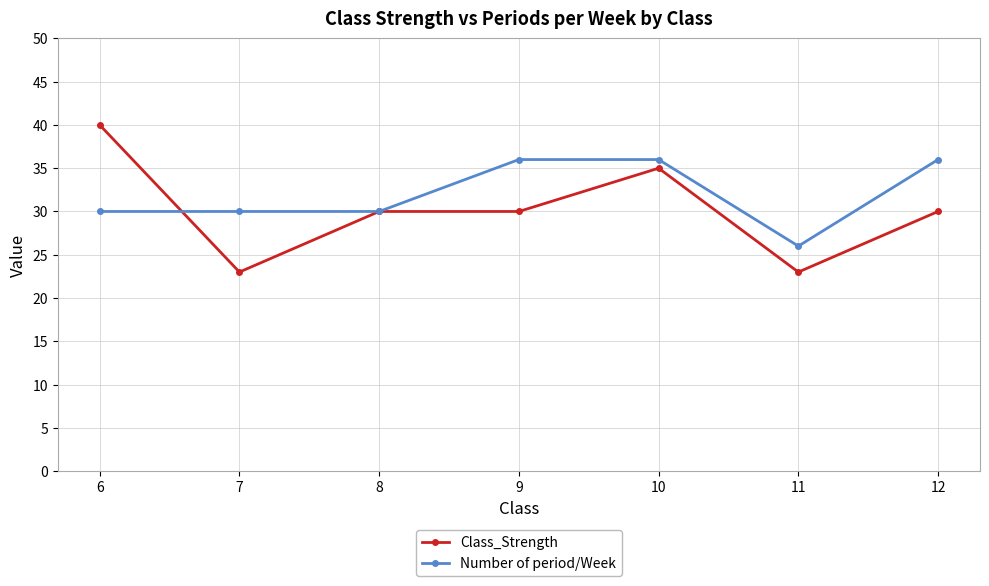

What is the total value across all series at 12?

66